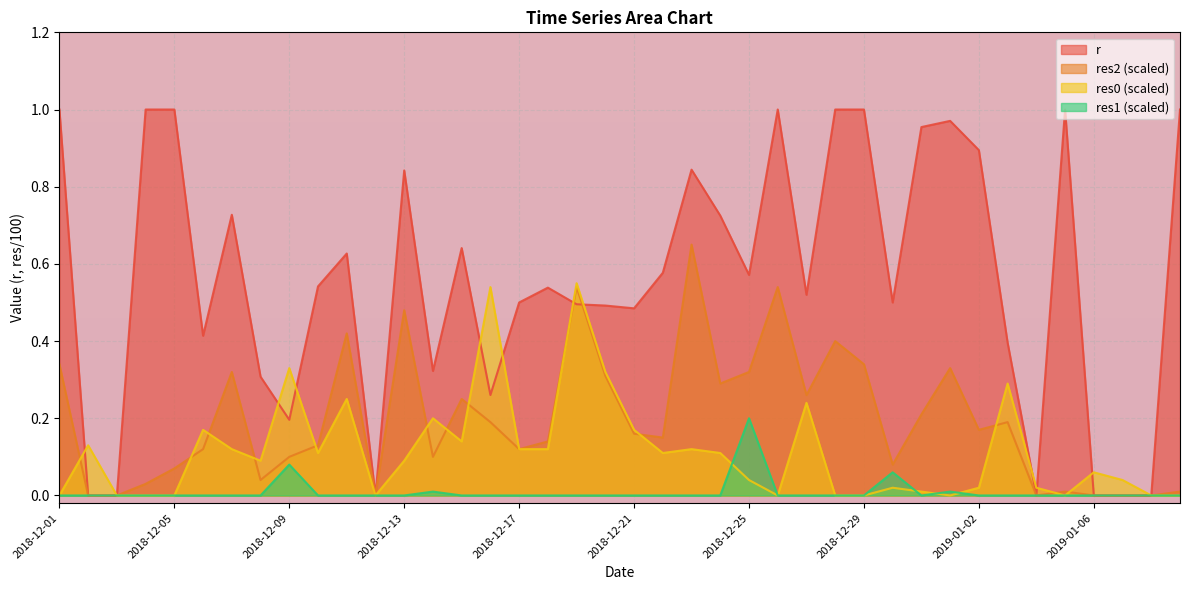

Is the value of r at 2018-12-20 greater than the value of res1 at 2018-12-04?

Yes